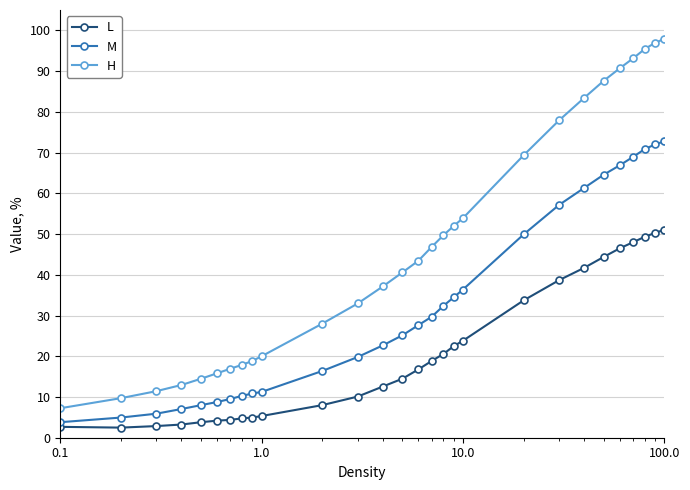

Which series has the largest total across all categories?

H